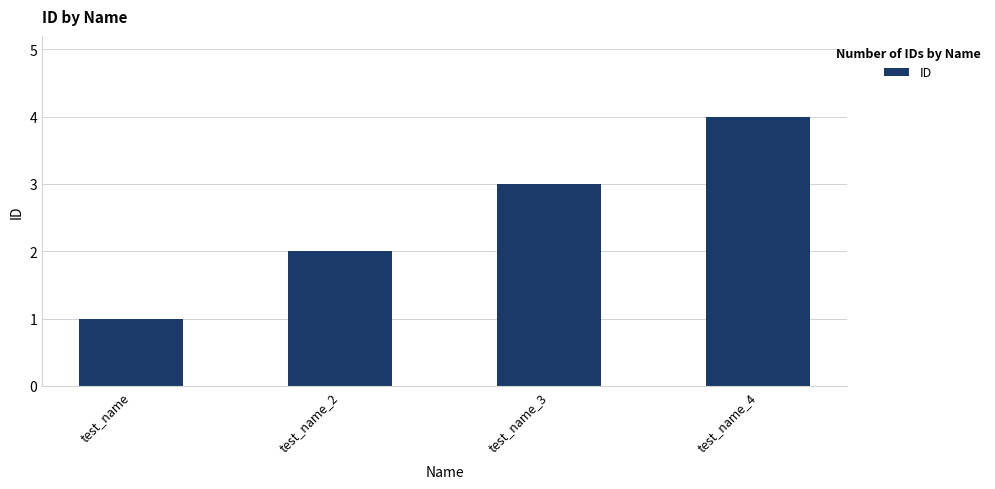

Reading left to right, what are all the values shown in this chart?

1	2	3	4